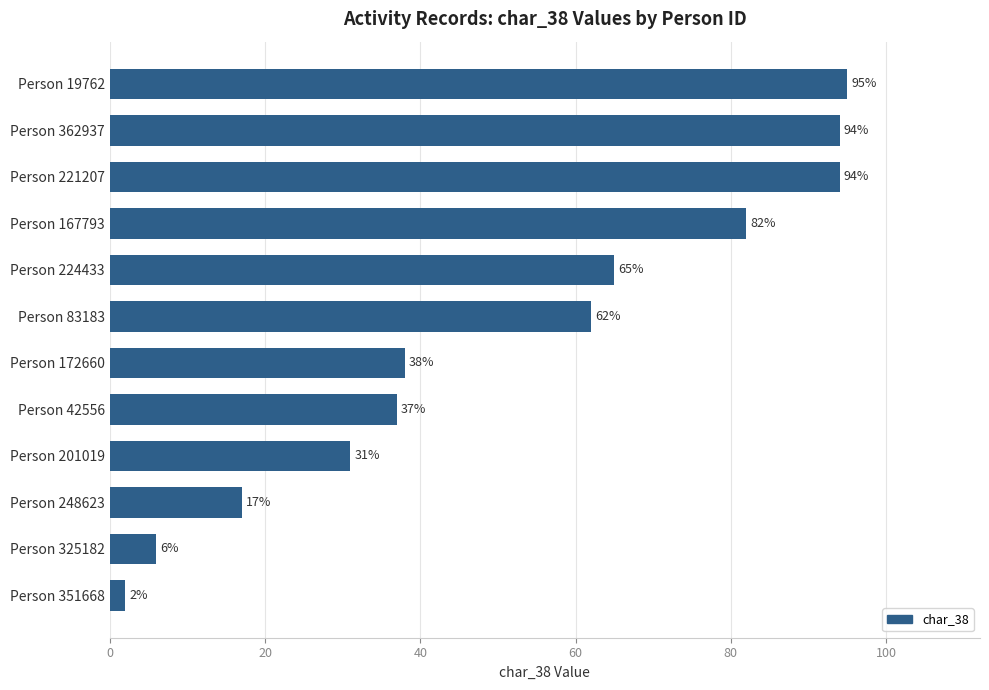

What is the difference between the maximum and minimum values?

93